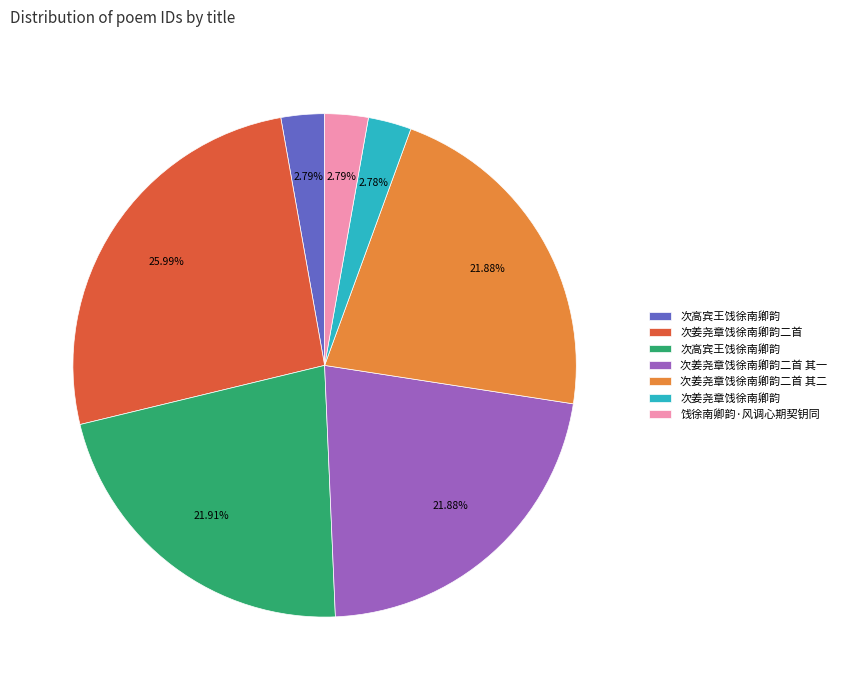

Is there a majority slice in this chart?

No